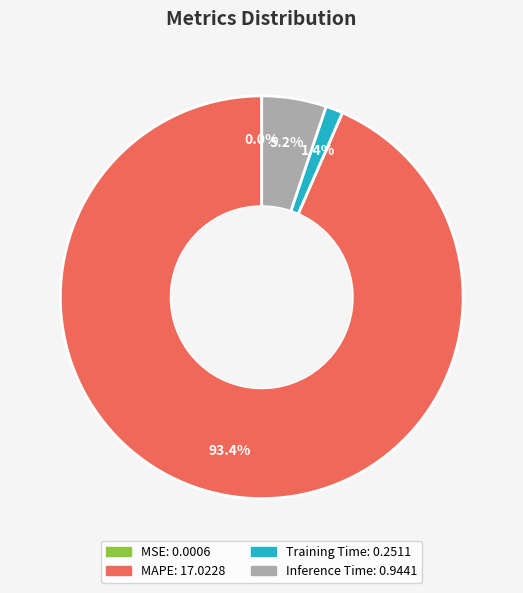

Is it true that MAPE is 93% of the pie?

True